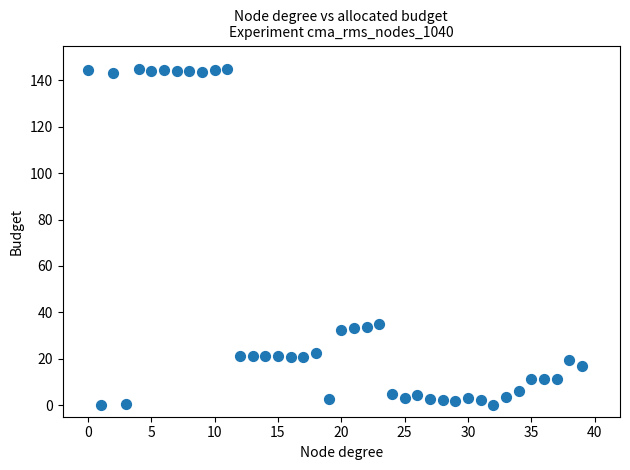

What is the range of Y values (max minus min)?

145.0